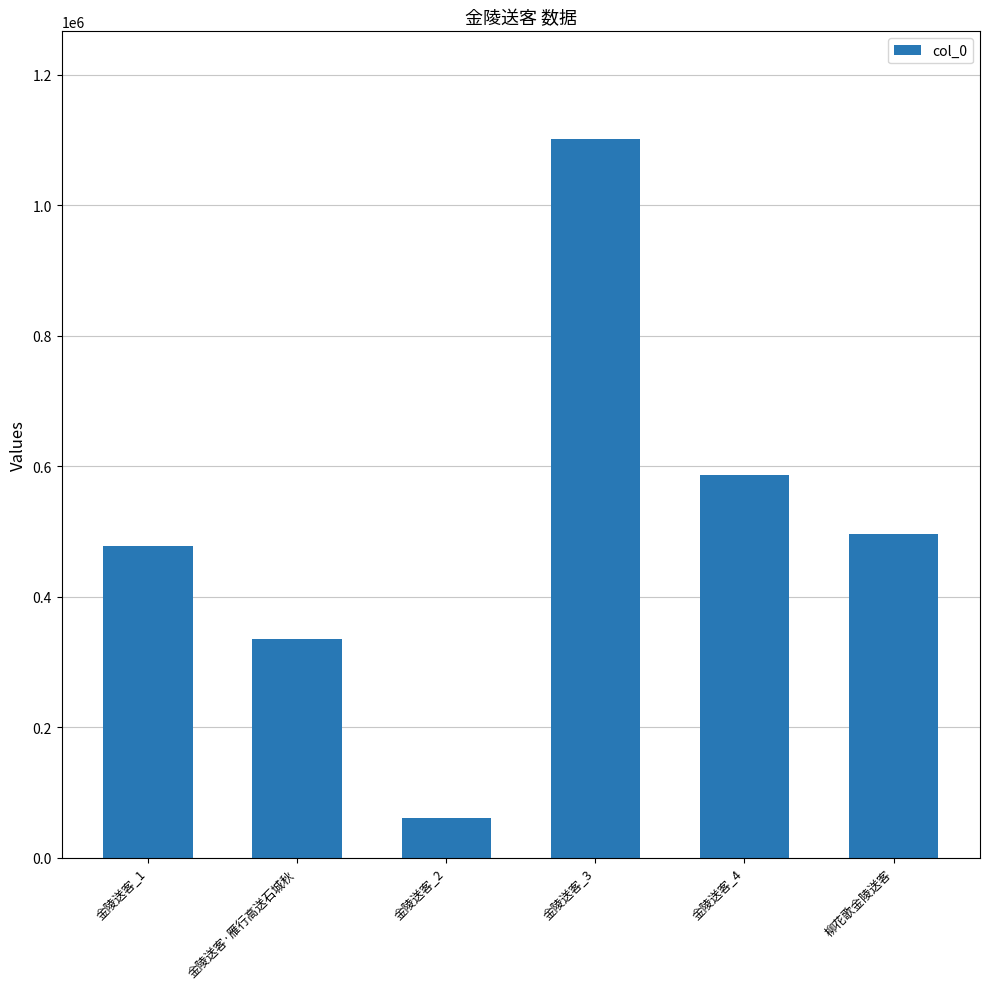

What is the change in value from 金陵送客_1 to 金陵送客_4?

+108630